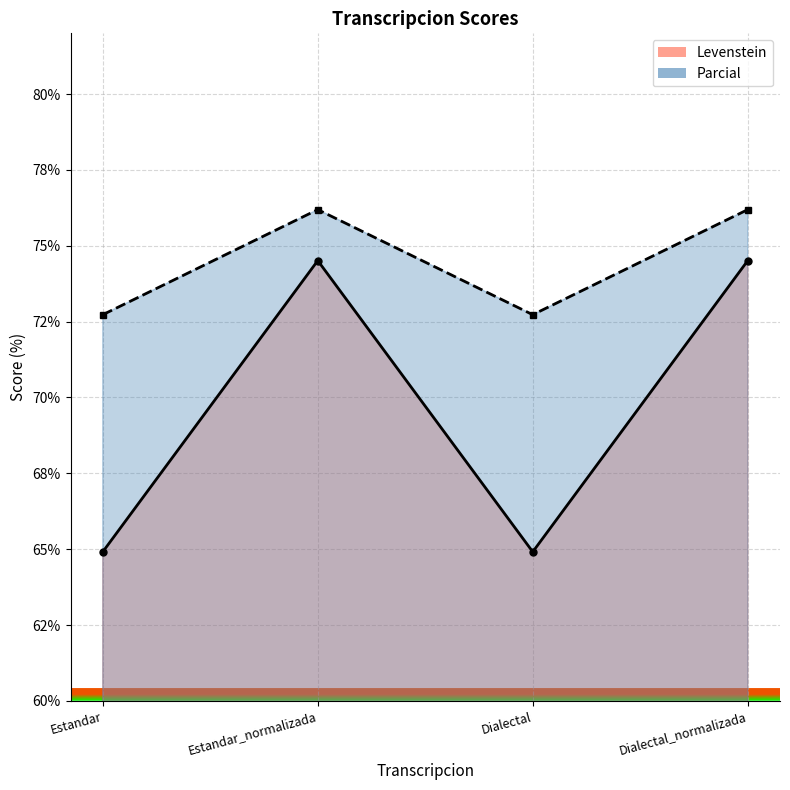

True or false: Levenstein and Parcial intersect in this chart.

False